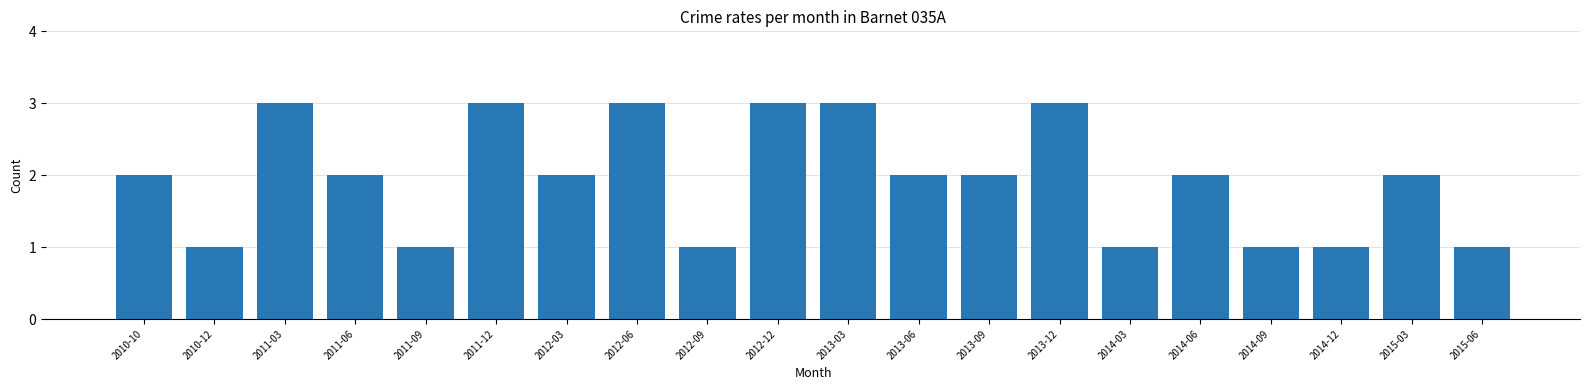

Reading right to left, transcribe all the data shown in this chart.

2015-06=1	2015-03=2	2014-12=1	2014-09=1	2014-06=2	2014-03=1	2013-12=3	2013-09=2	2013-06=2	2013-03=3	2012-12=3	2012-09=1	2012-06=3	2012-03=2	2011-12=3	2011-09=1	2011-06=2	2011-03=3	2010-12=1	2010-10=2